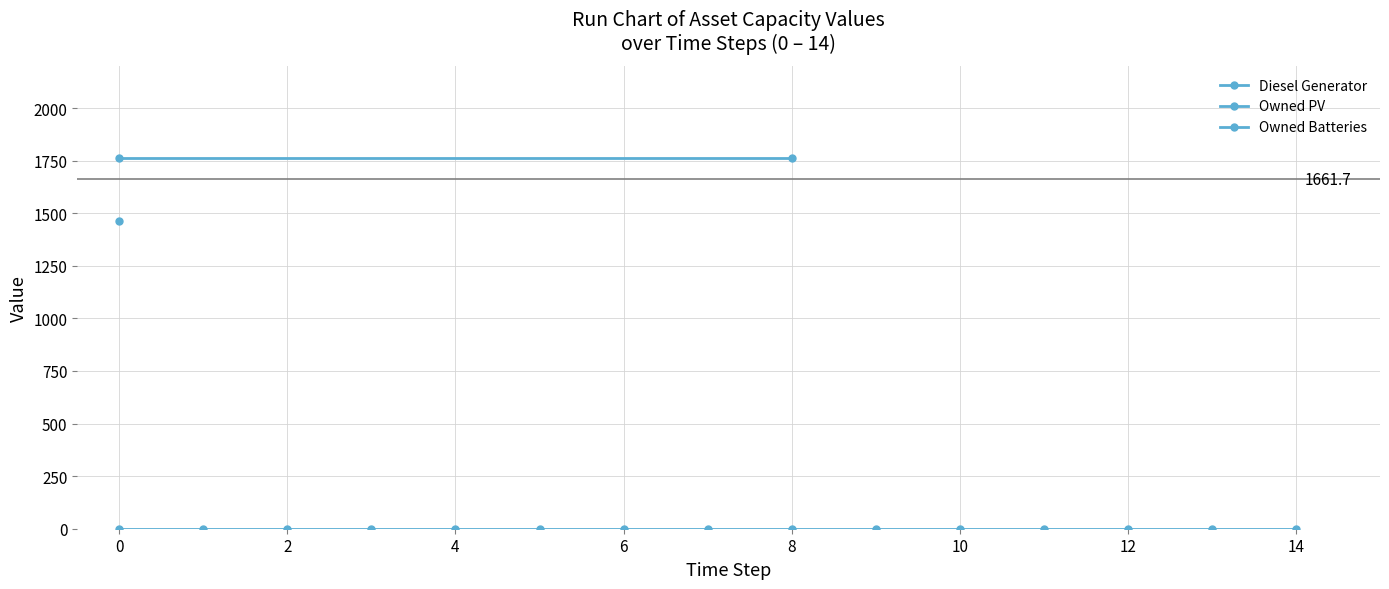

Which series has the widest spread of values?

Owned Batteries